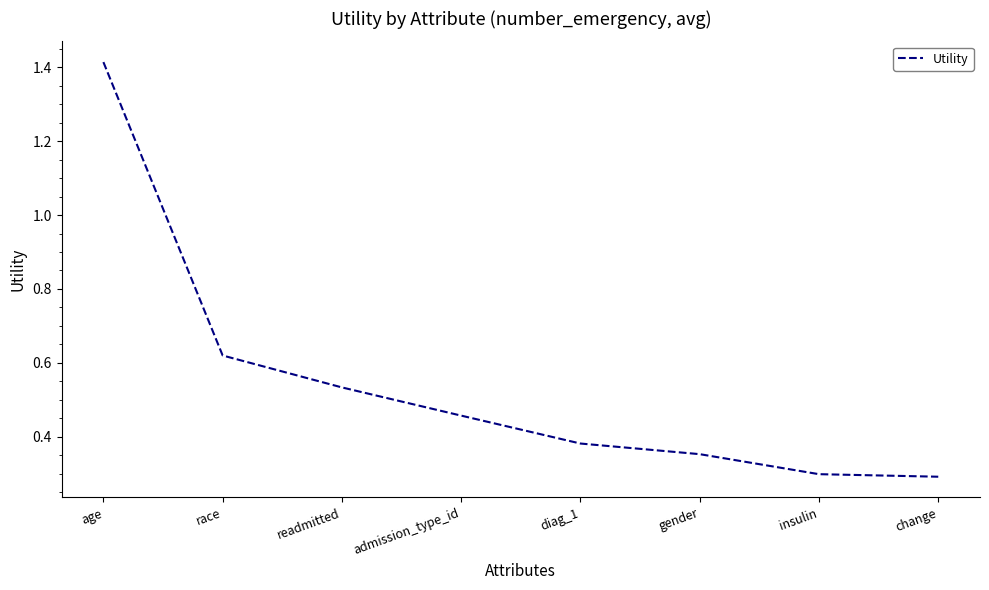

What is the difference between the maximum and minimum values?

1.1